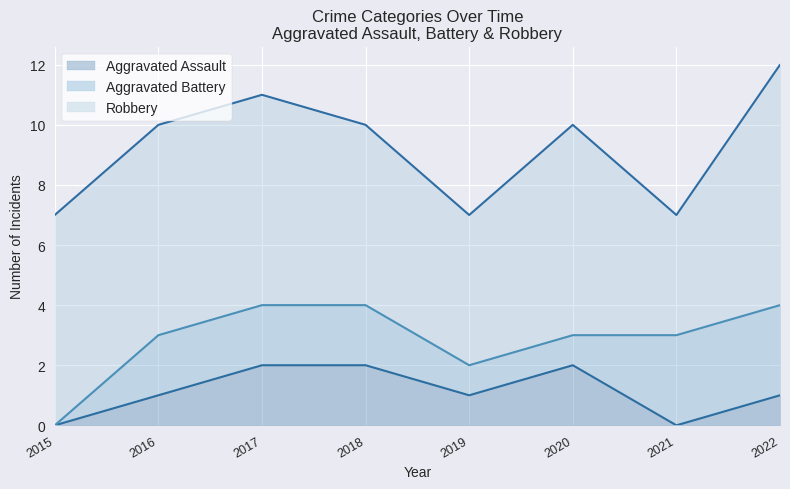

How many lines are shown in the chart?

3